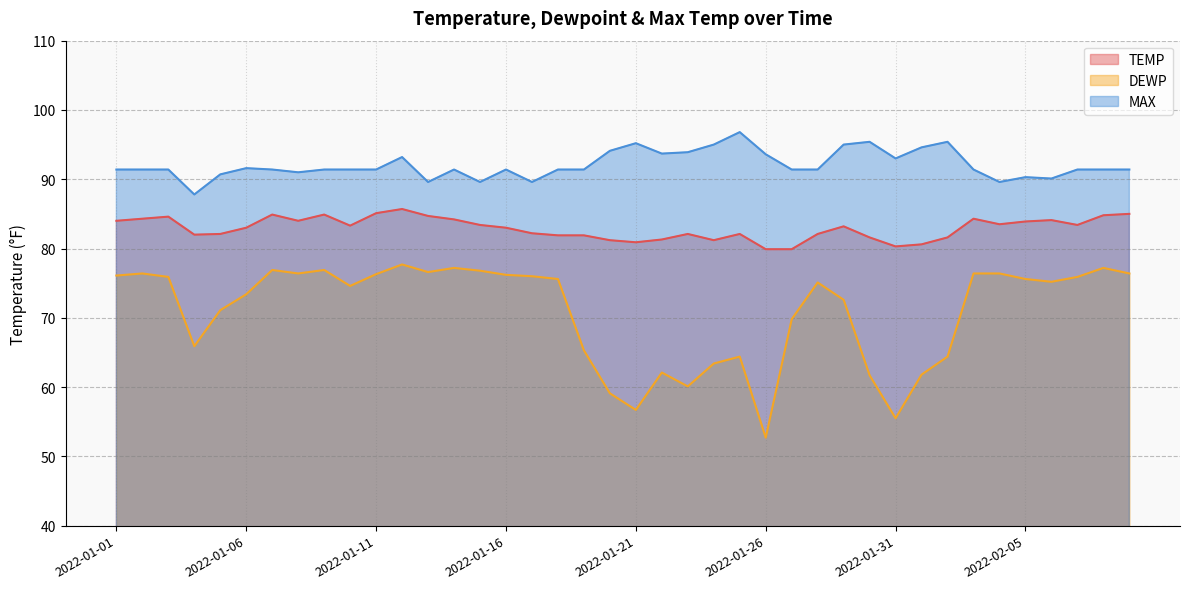

True or false: MAX and DEWP cross at least once.

False